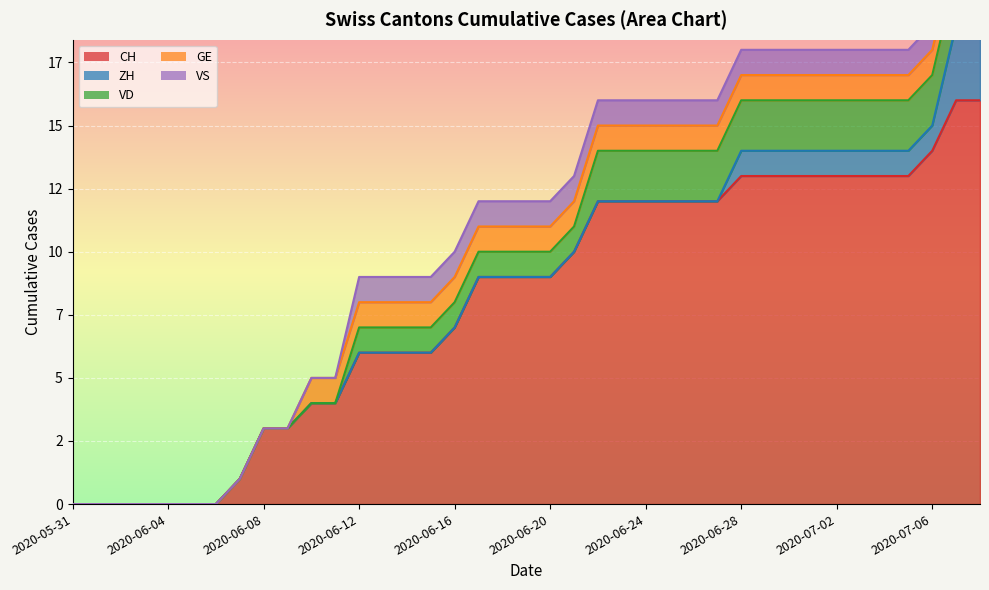

At how many categories does at least one series exceed 2?

31